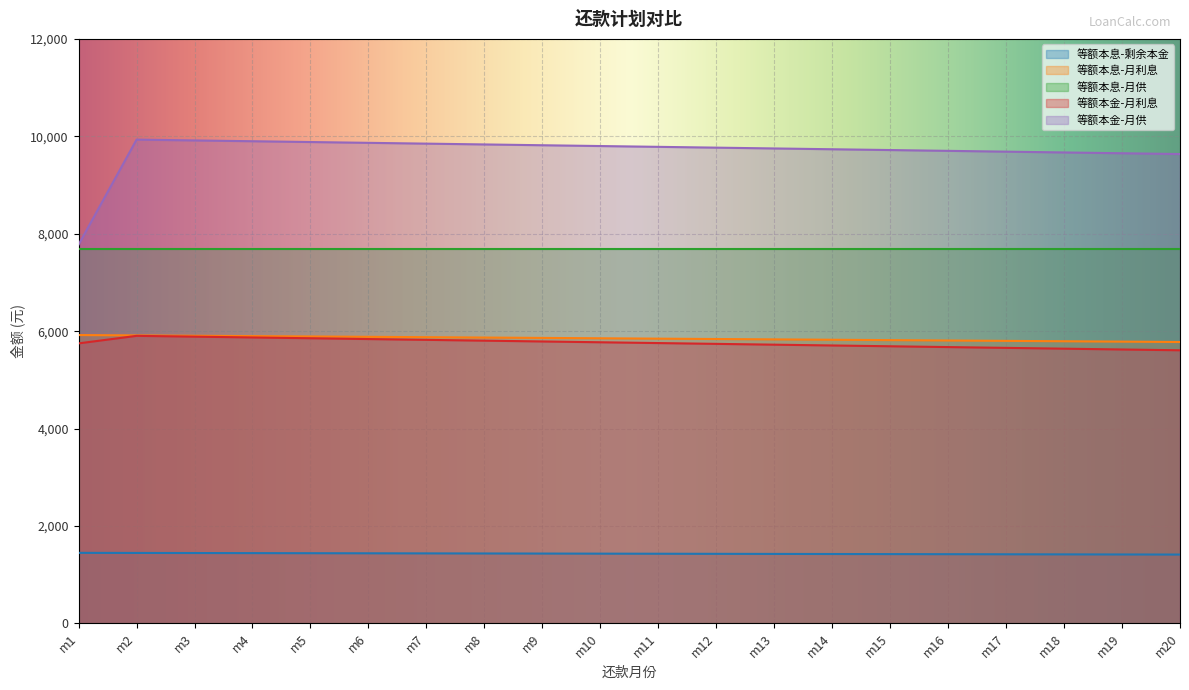

Which series has the largest range (max minus min)?

等额本金-月供